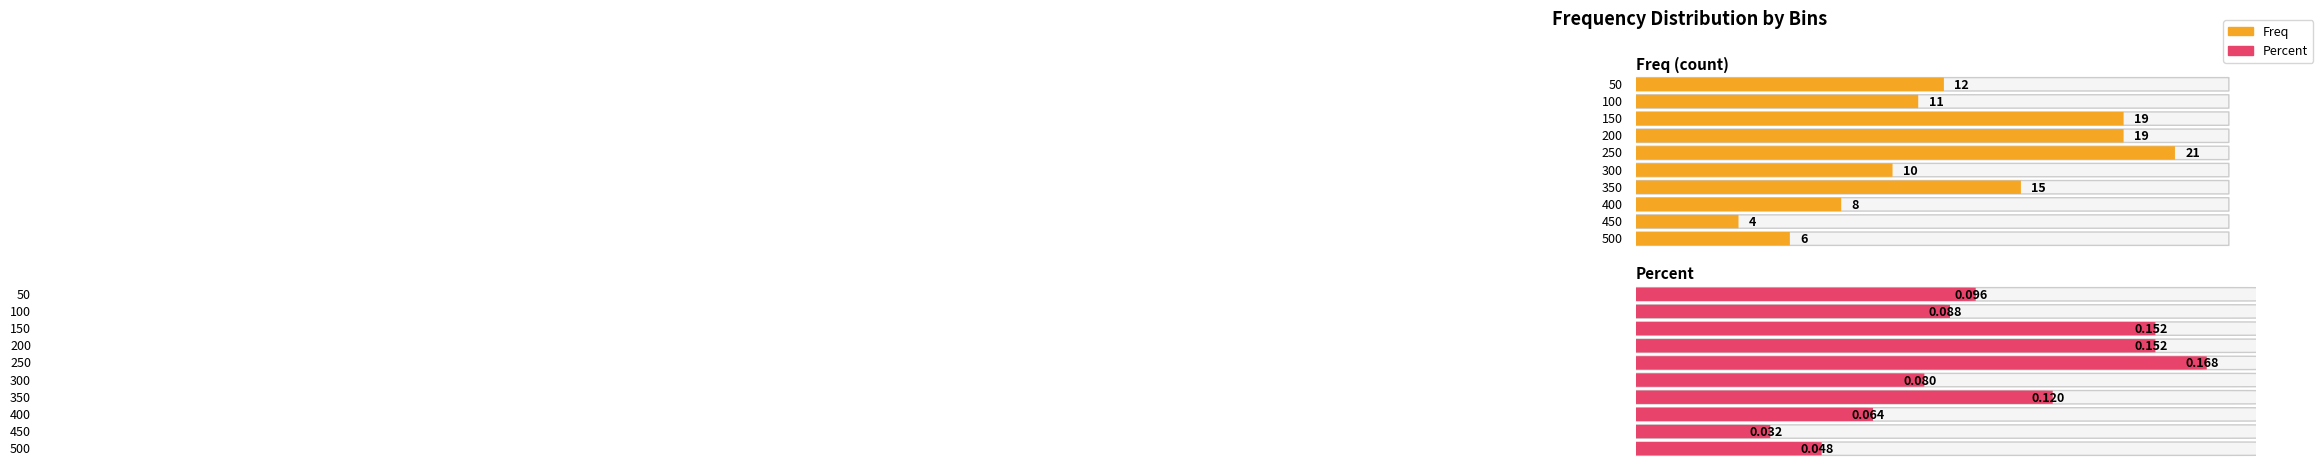

What is the greatest value displayed?

21.0